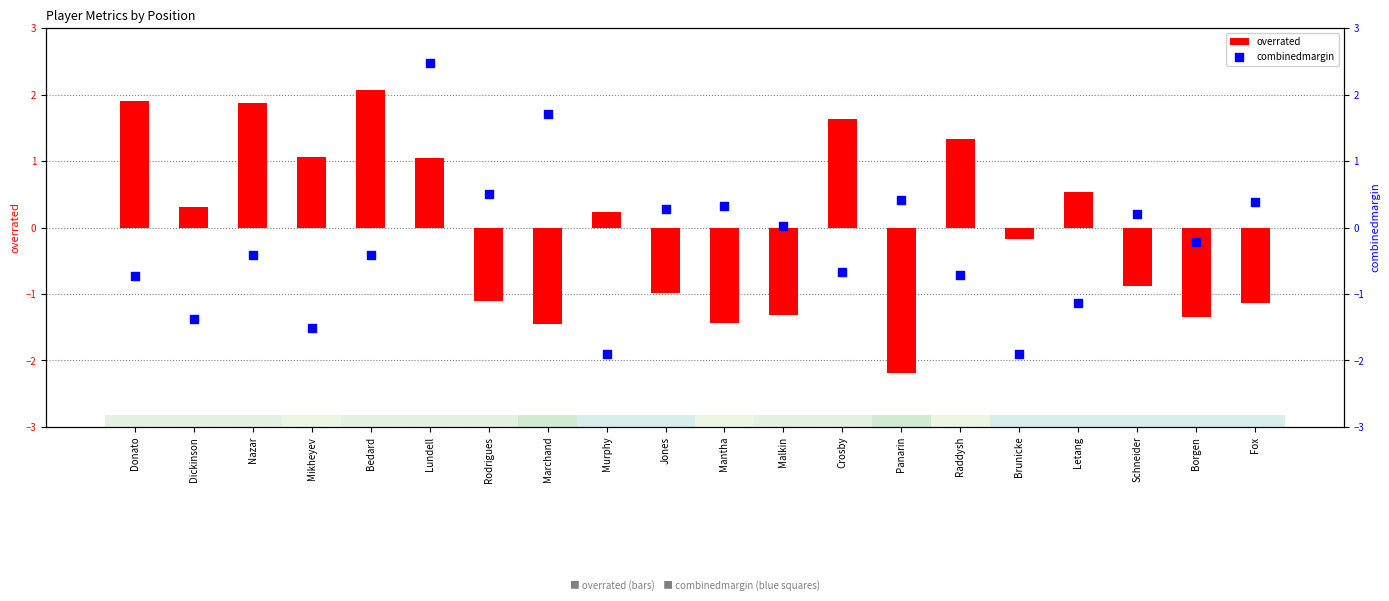

At how many categories does at least one series exceed 0?

18